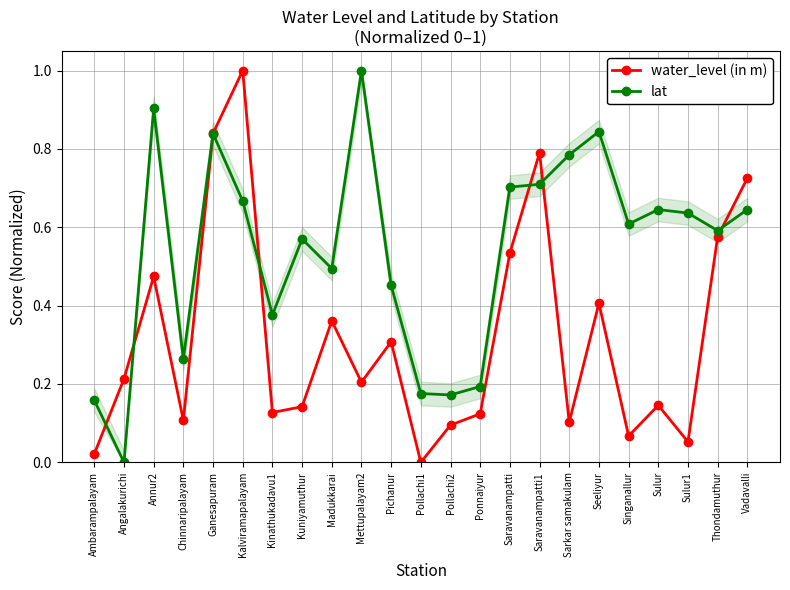

Which series changed the most between Ambarampalayam and Seeliyur?

lat